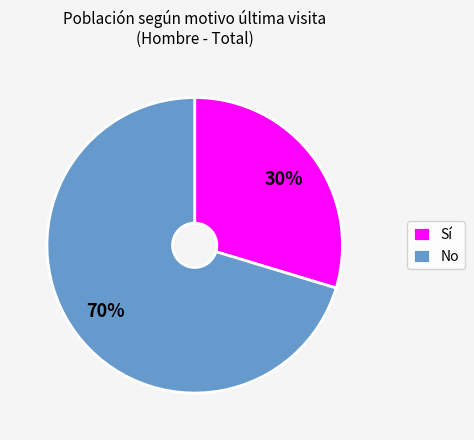

Which slice is the largest?

No